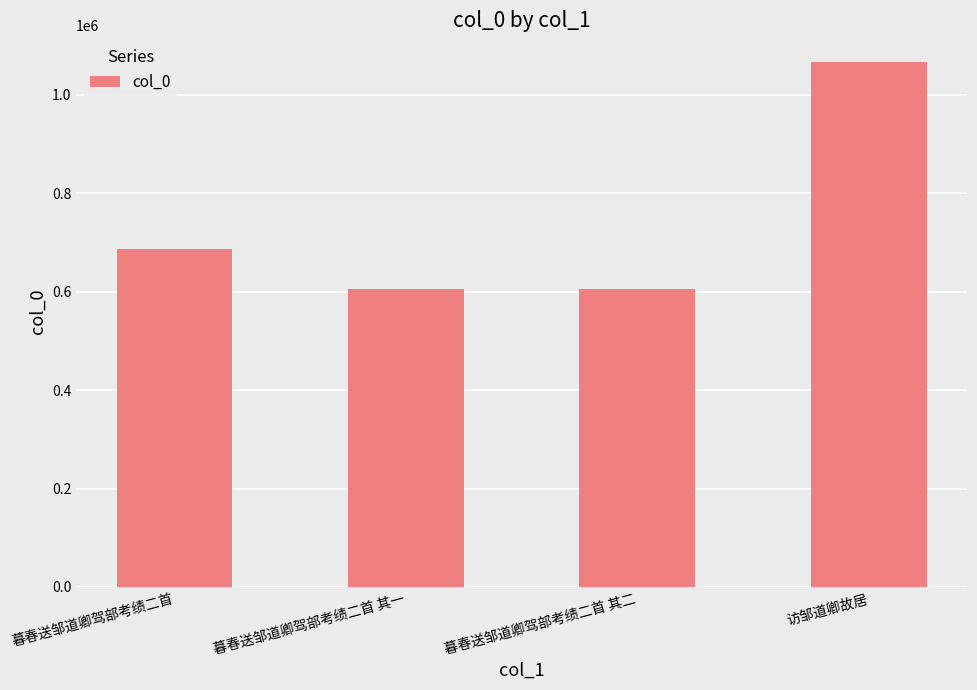

What is the smallest value displayed?

606489